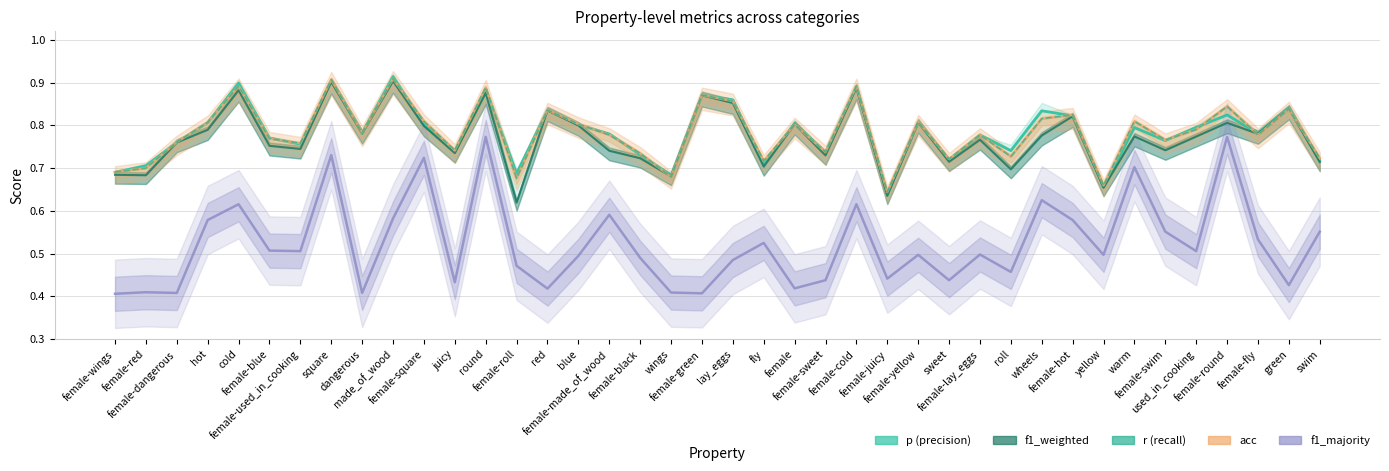

What are all the series names shown in the legend?

p (precision), f1_weighted, acc, f1_majority, r (recall)